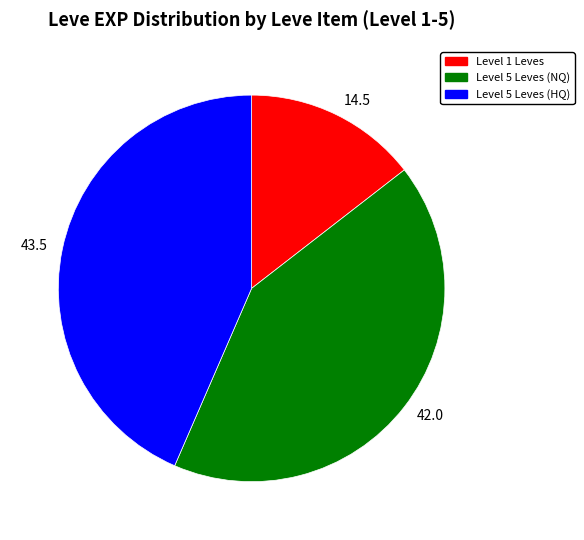

Approximately how many times larger is the value at 14.5 compared to 43.5?

0.3